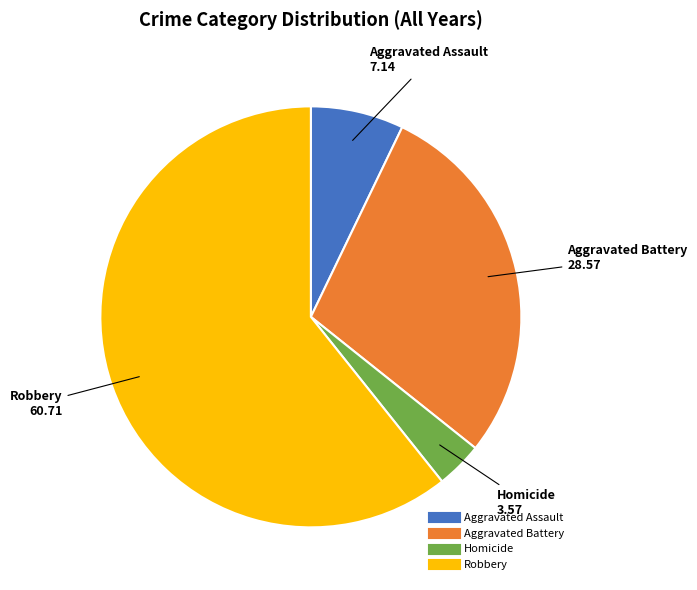

How many slices are in this pie chart?

4